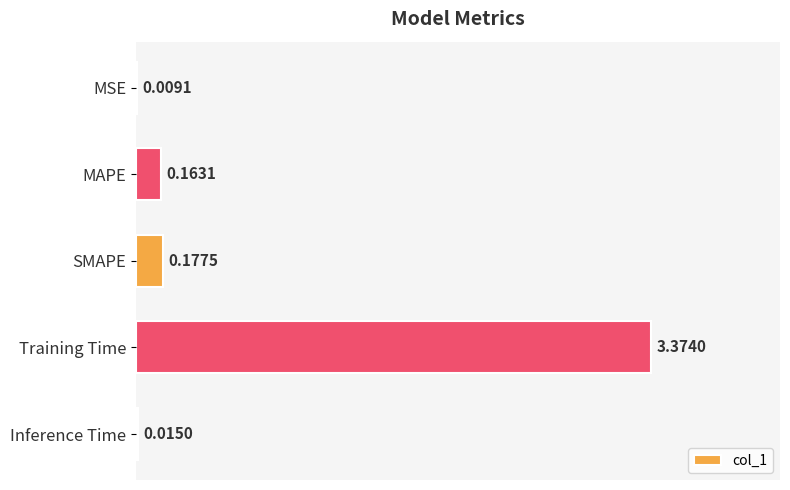

Which category has the highest value across all series?

Training Time